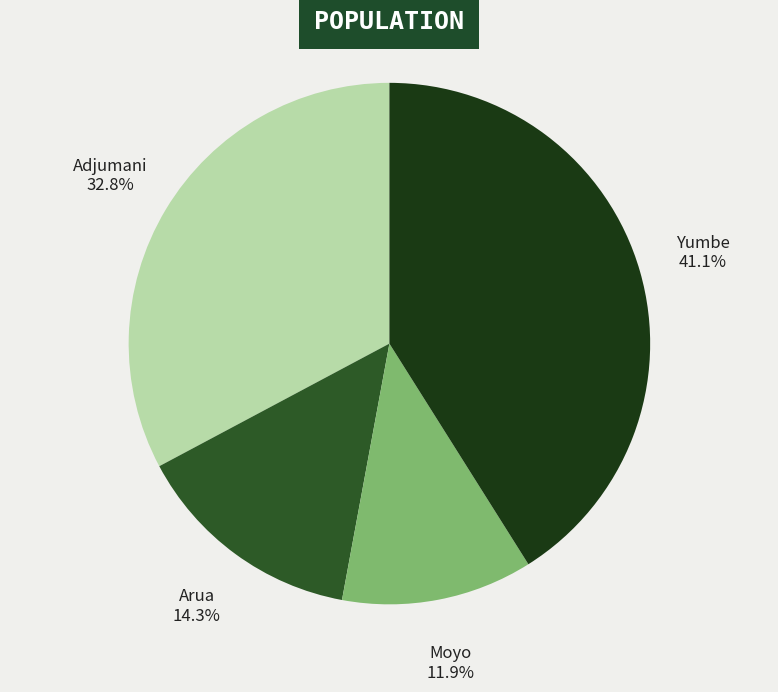

What is the smallest slice in the pie chart?

Moyo